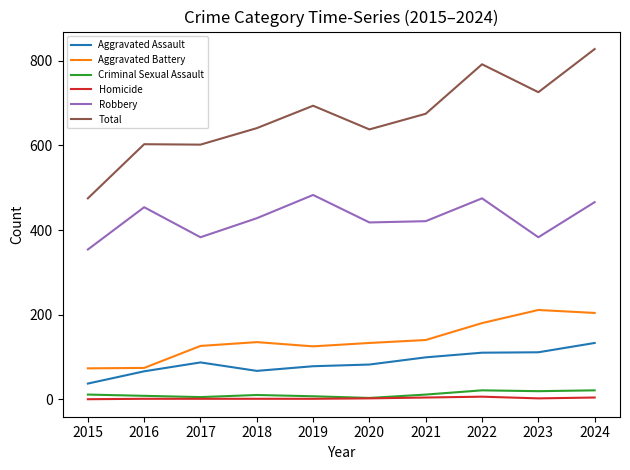

True or false: Criminal Sexual Assault and Aggravated Assault intersect in this chart.

False